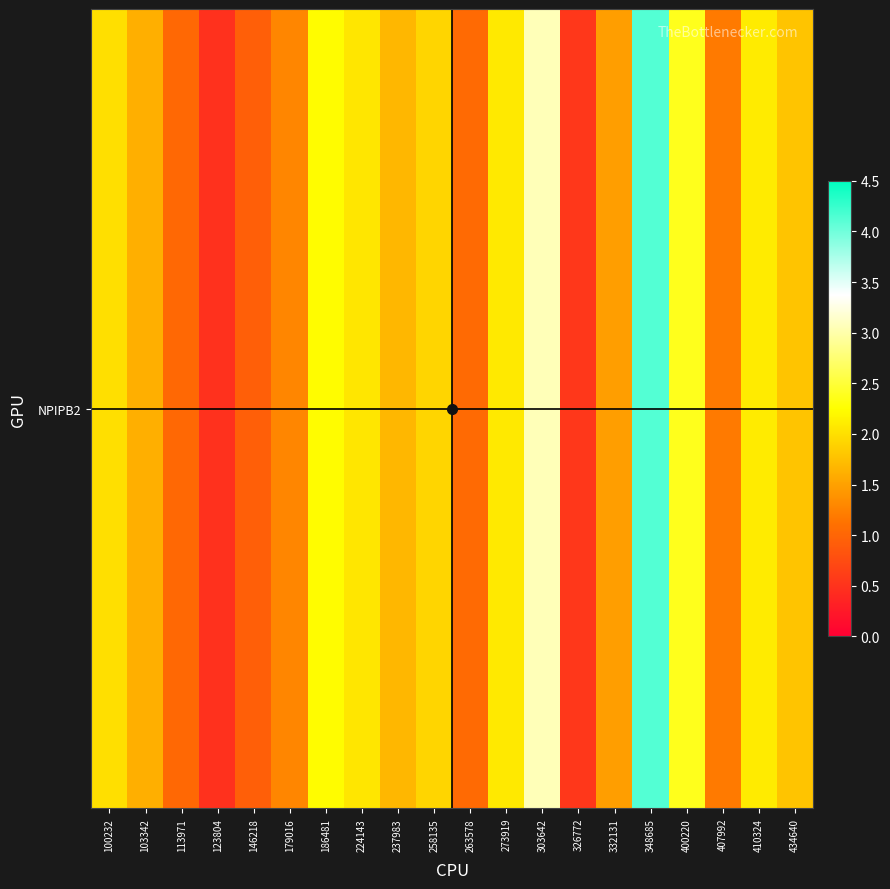

What is the difference between the maximum and minimum values?

3.6